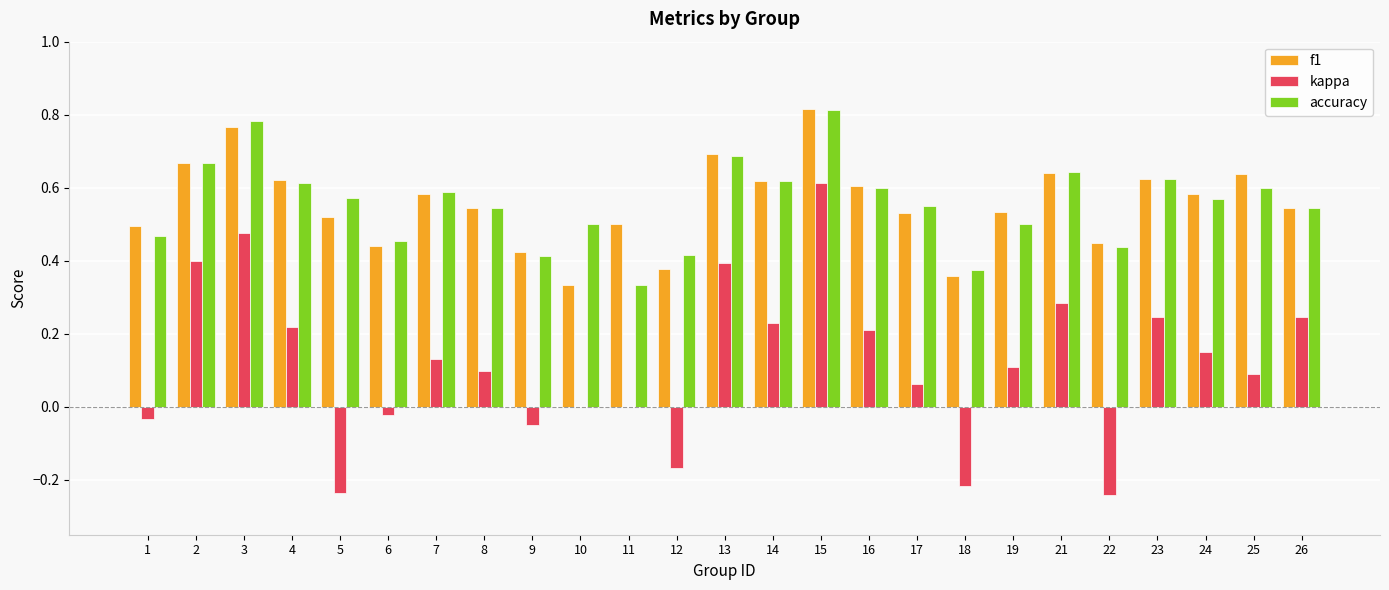

The kappa series shows -0.0 at 6. True or false?

True